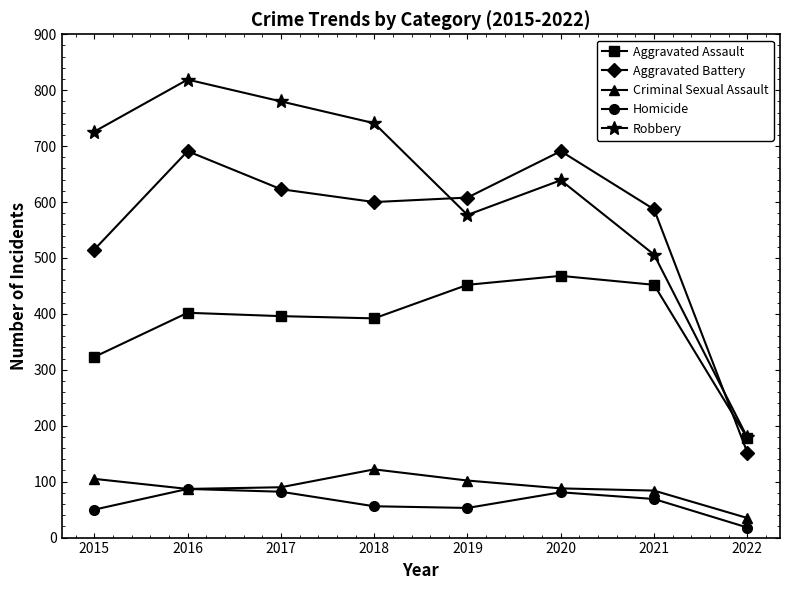

Which series has the widest spread of values?

Robbery